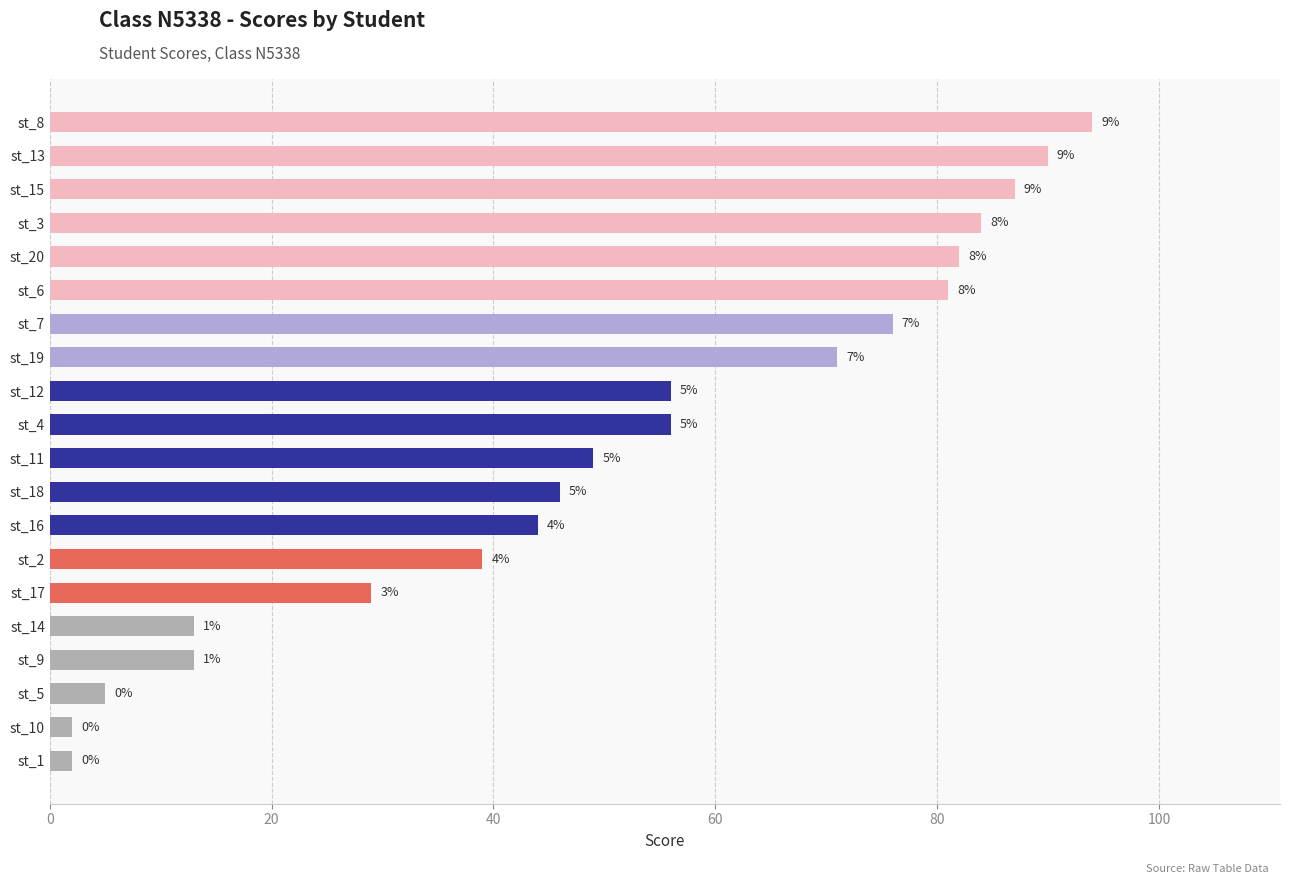

Does the chart contain any negative values?

No